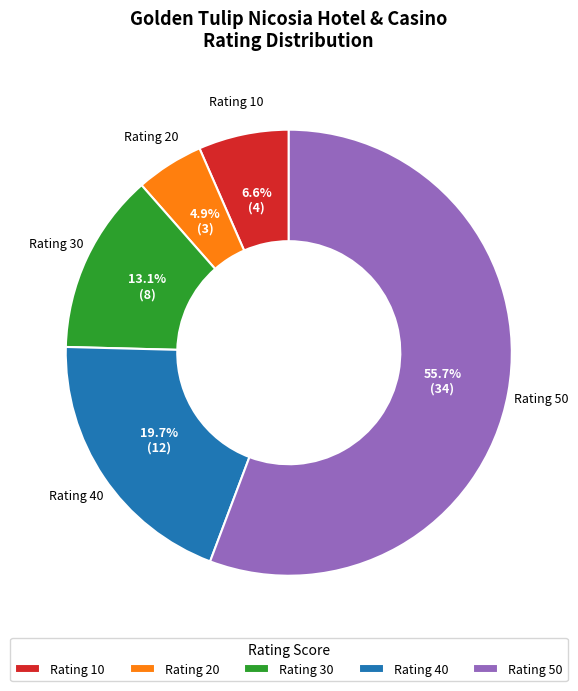

Approximately how many times larger is the value at Rating 50 compared to Rating 30?

4.3